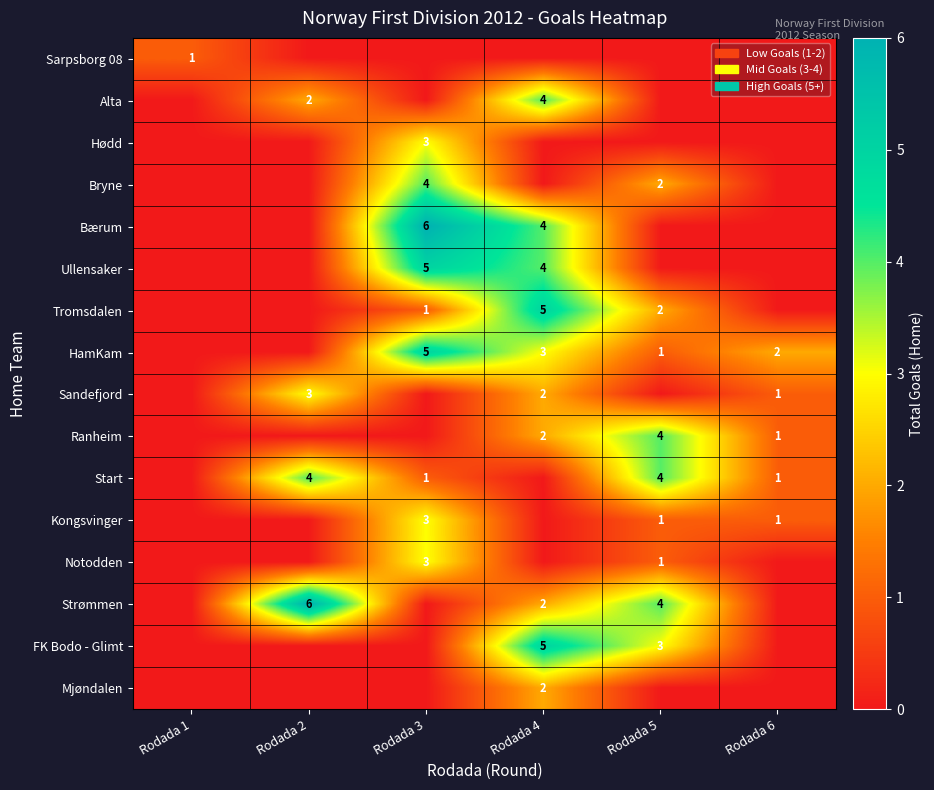

The value of Bryne at Rodada 5 is 1. True or false?

False